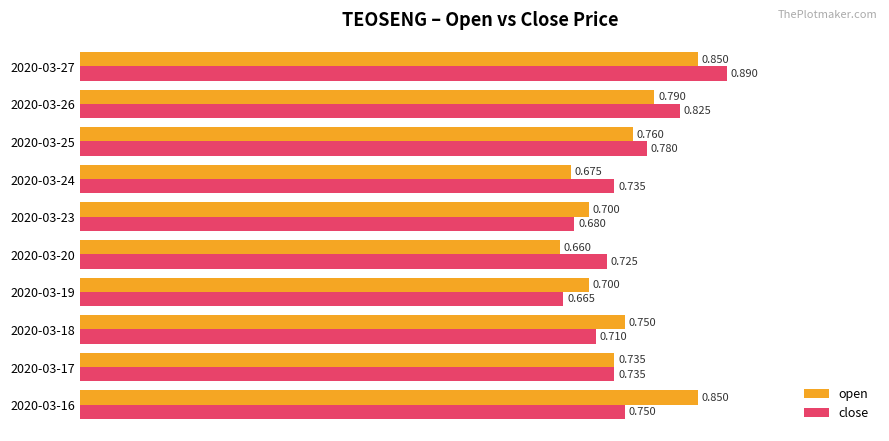

Which category has the lowest value in the close series?

2020-03-19